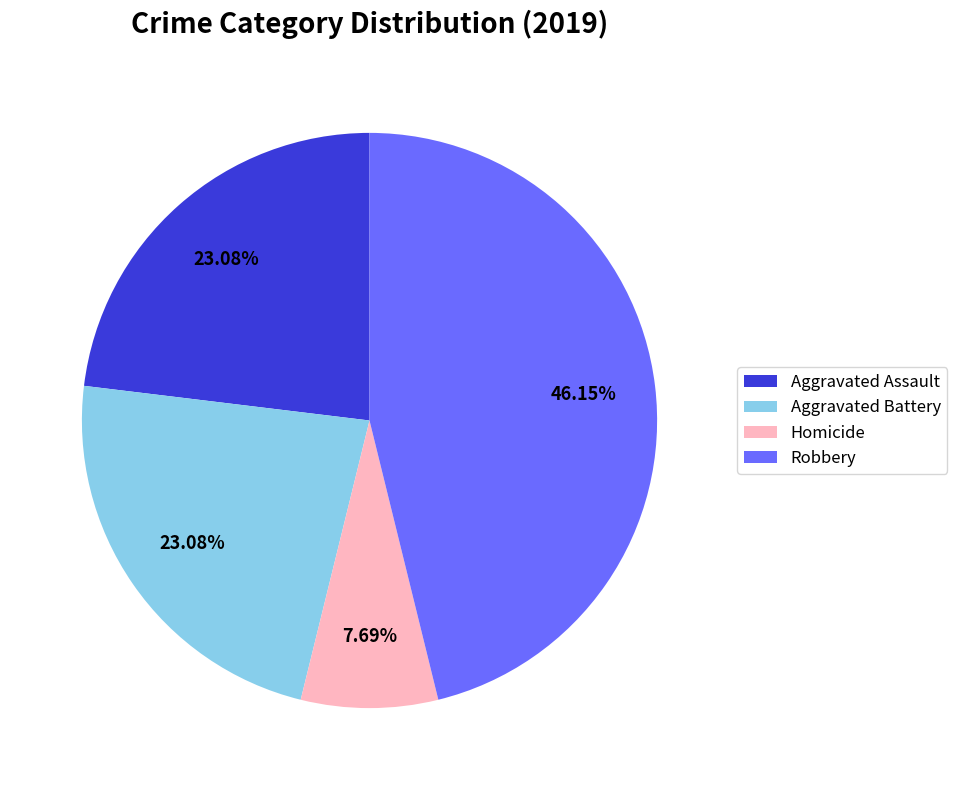

To the nearest percent, what is the average slice percentage?

25%